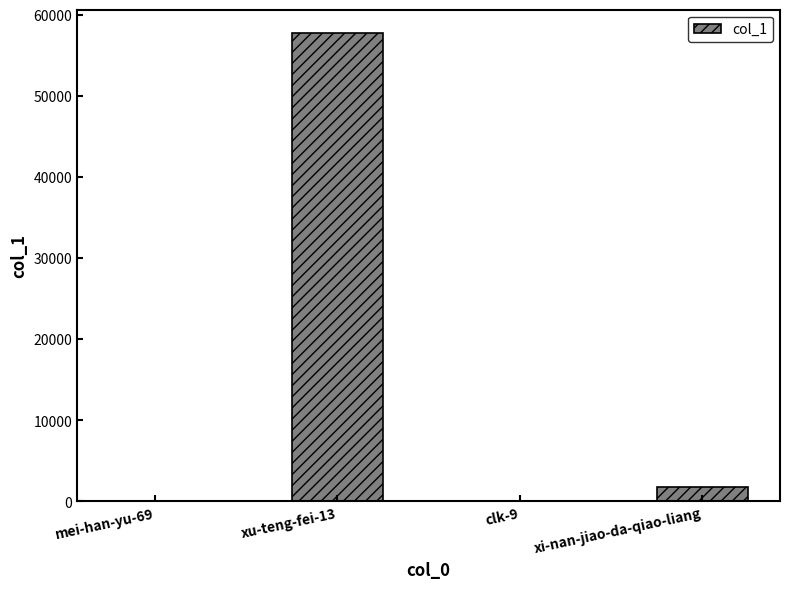

How many categories are shown in the chart?

4